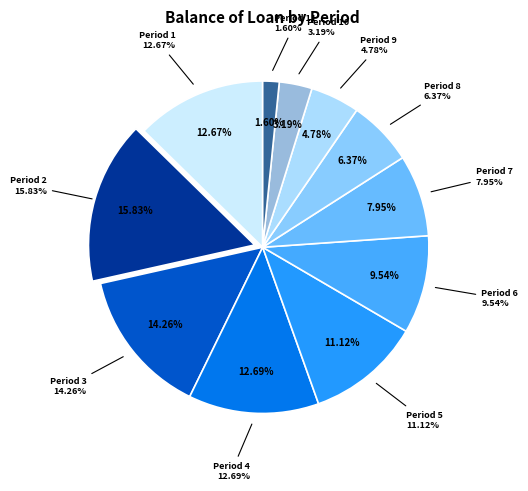

Do 5 and 11 together represent more than half of the pie?

No